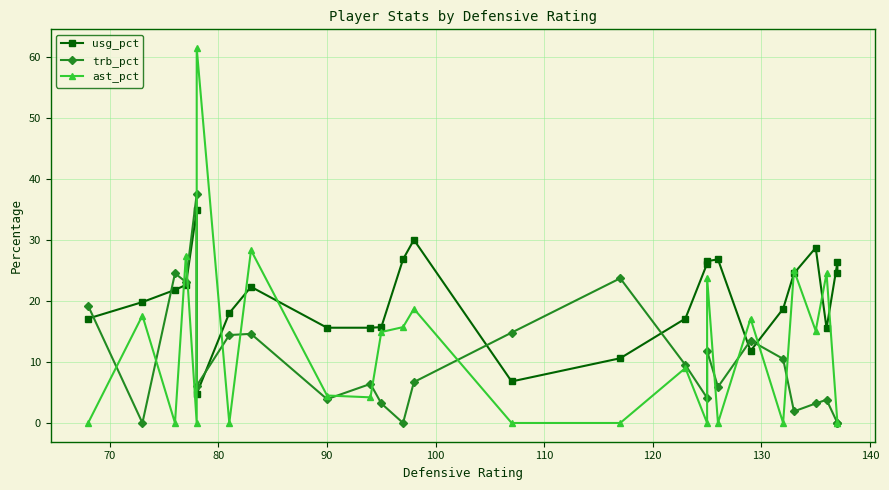

What is the value of the ast_pct point at the 4th from the left?

27.4